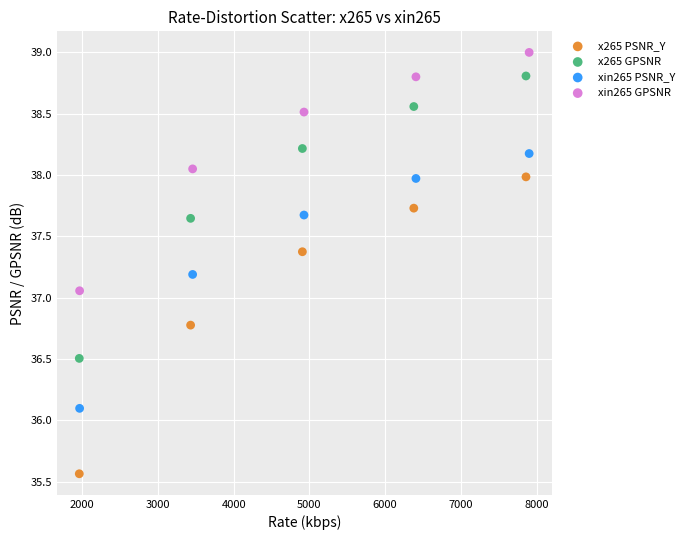

Which series has the widest spread of Y values?

x265 PSNR_Y